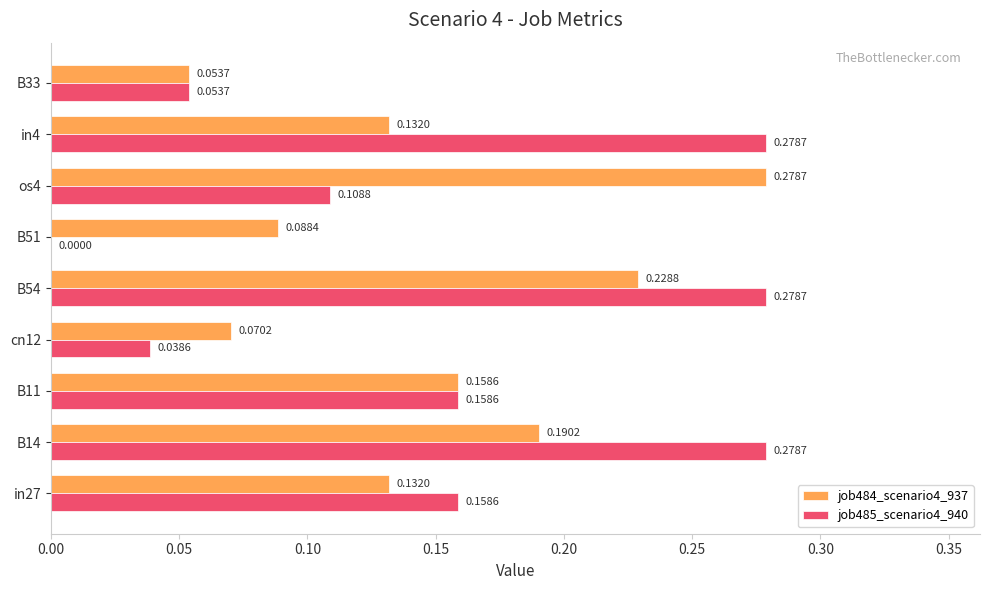

Between cn12 and os4, which series saw the biggest shift?

job484_scenario4_937